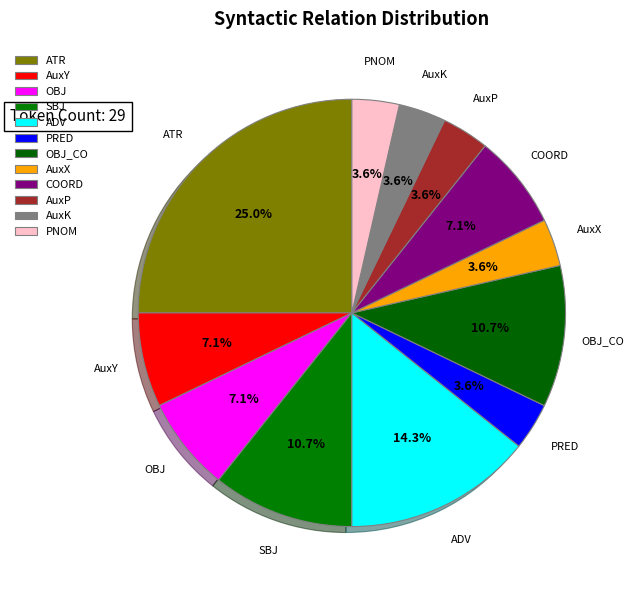

To the nearest percent, what portion does COORD represent?

7%